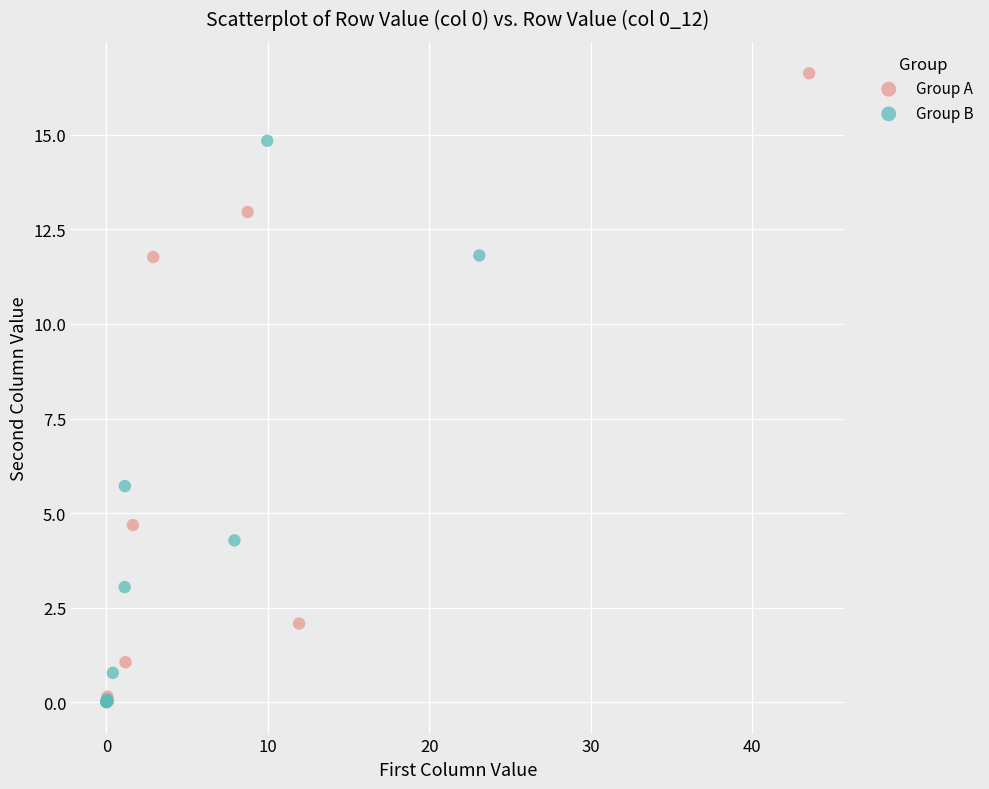

Which series has the widest spread of Y values?

Group A